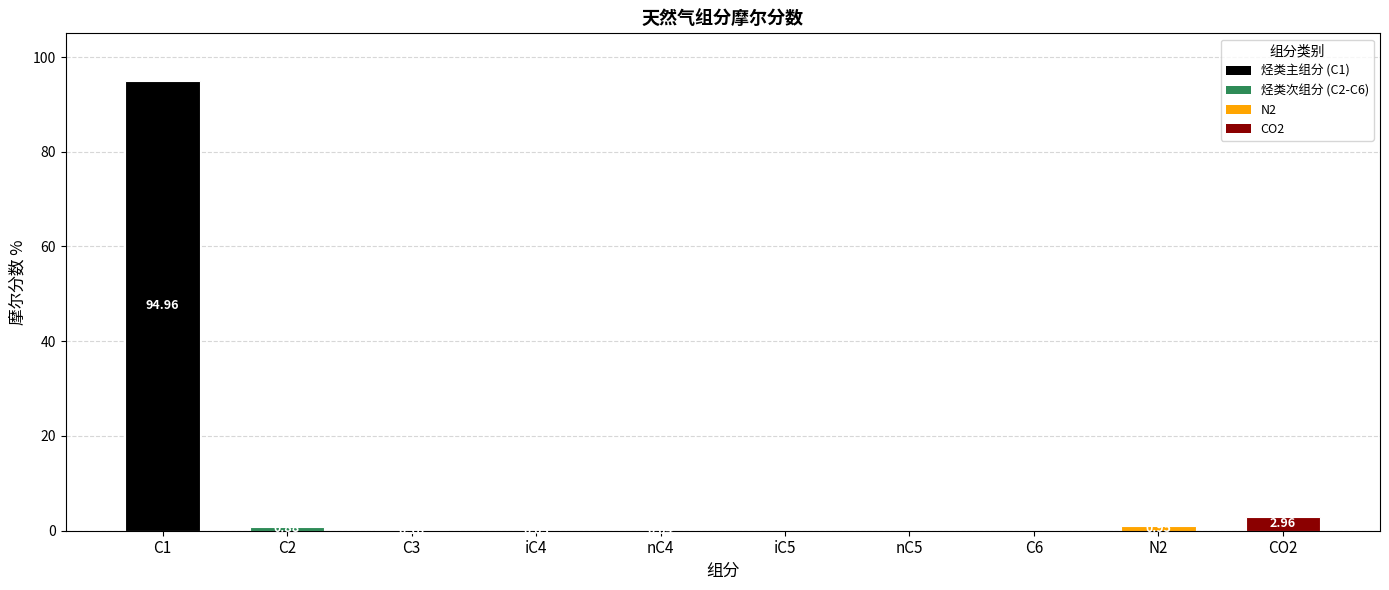

What is the change in value from C2 to C6?

-0.9